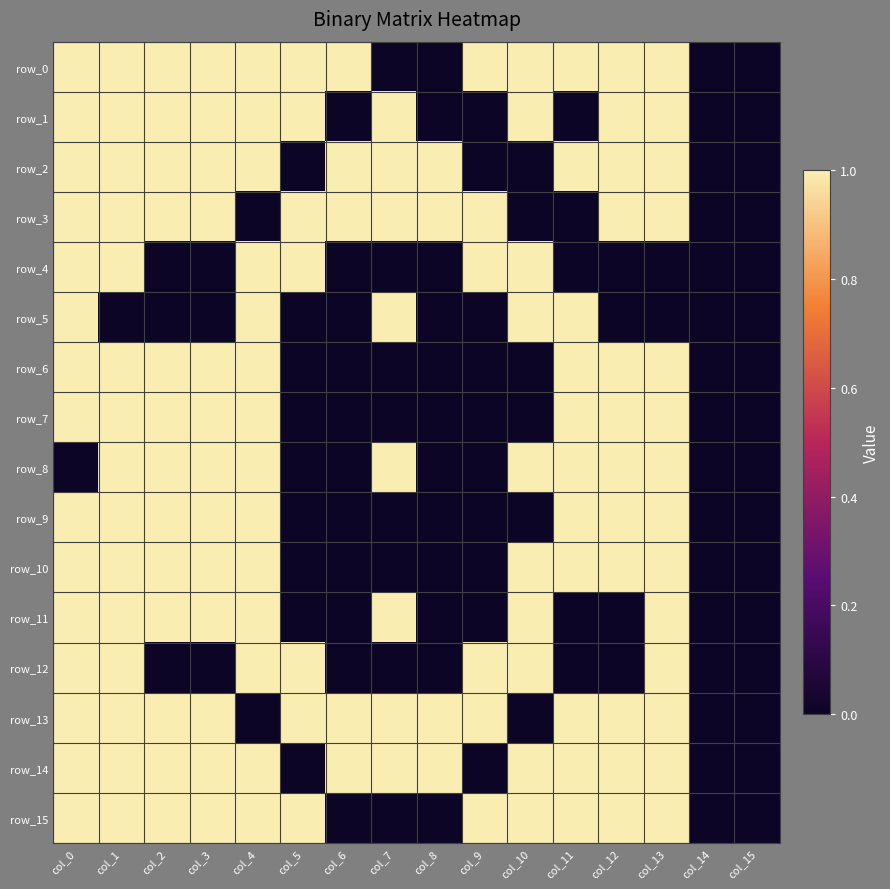

What is the sum of the row_2 values at col_14 and col_11?

1